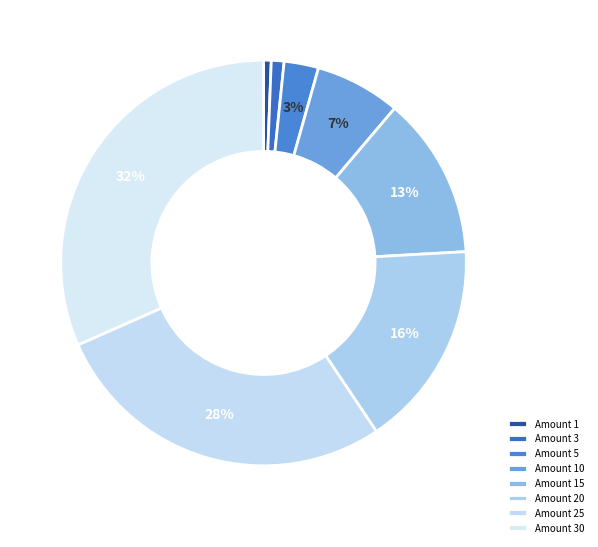

Count the number of slices in the pie.

8